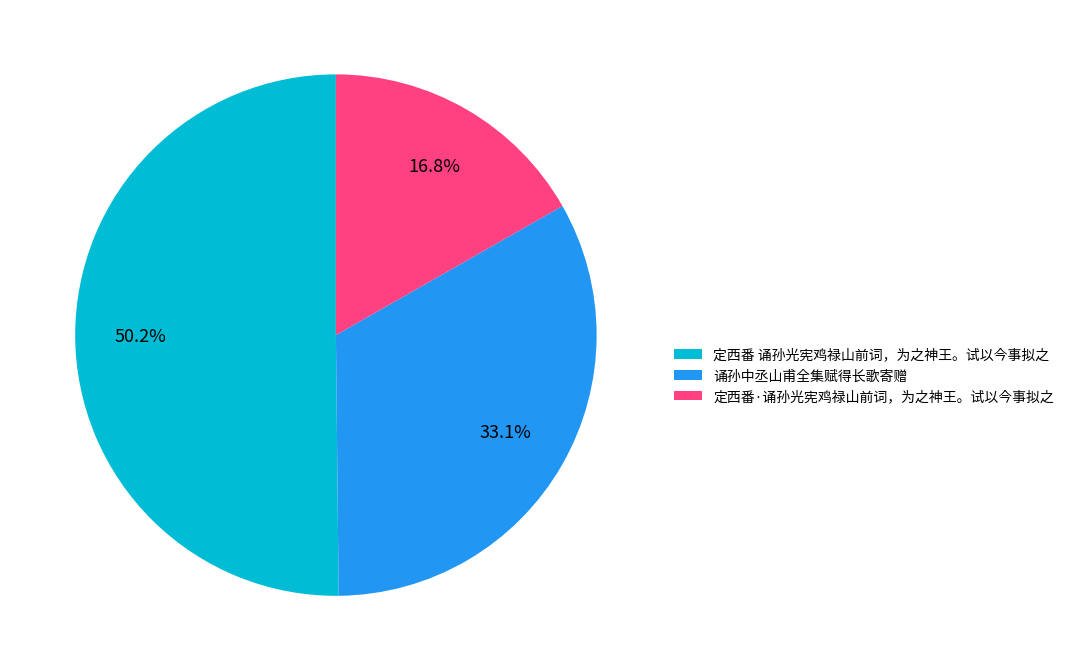

Which has a higher value, 诵孙中丞山甫全集赋得长歌寄赠 or 定西番 诵孙光宪鸡禄山前词，为之神王。试以今事拟之?

定西番 诵孙光宪鸡禄山前词，为之神王。试以今事拟之